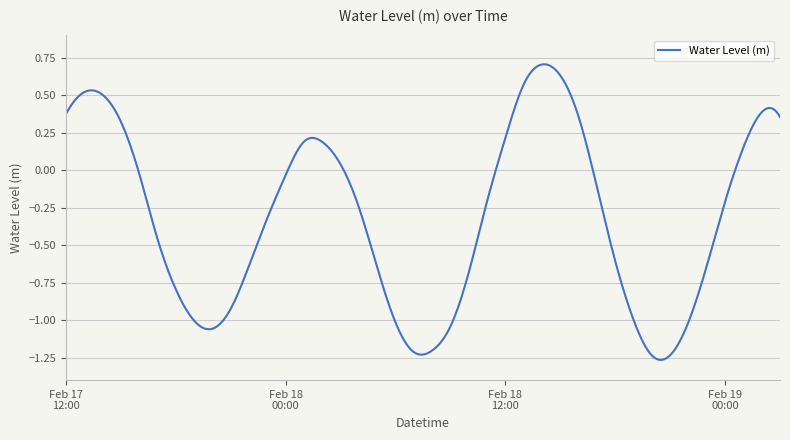

Count the number of categories in the chart.

400